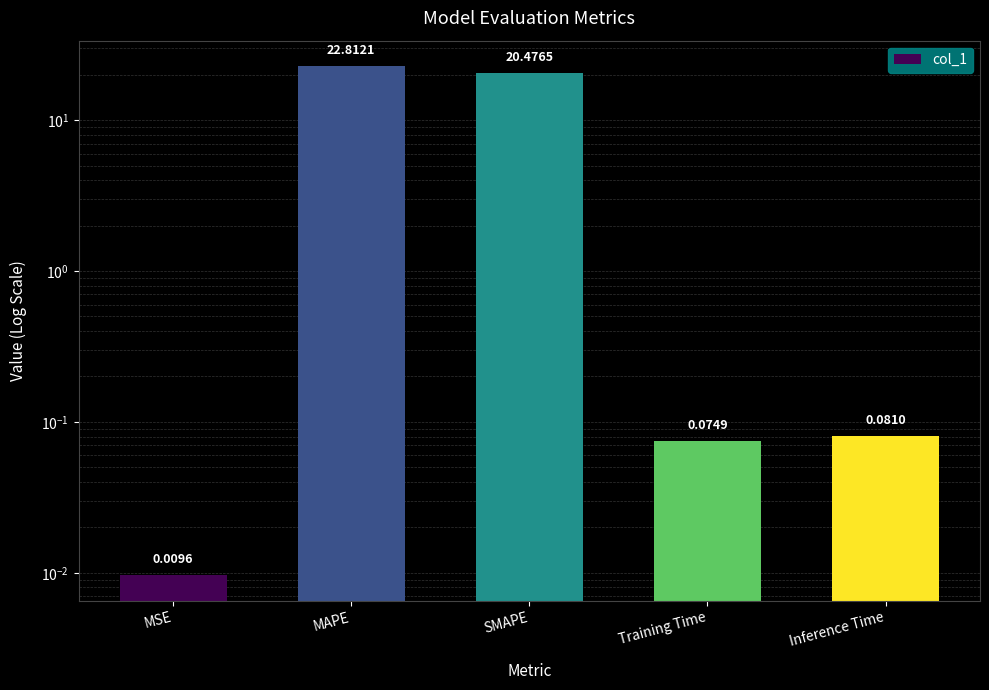

Reading right to left, what are all the values shown in this chart?

0.1	0.1	20.5	22.8	0.0